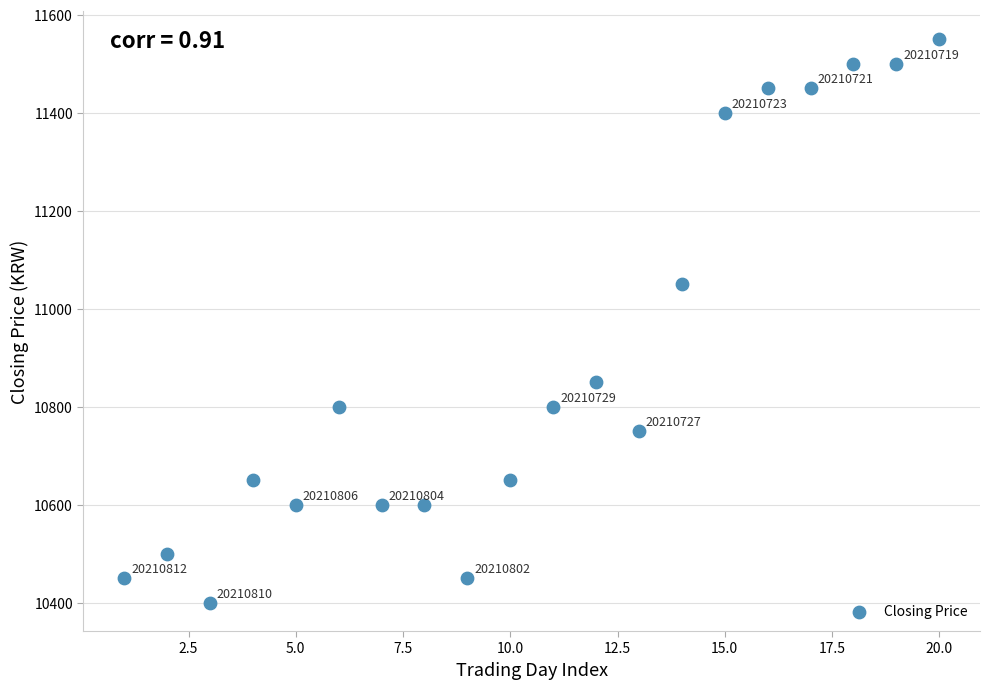

What Y value in the scatter plot is closest to 10975?

11050